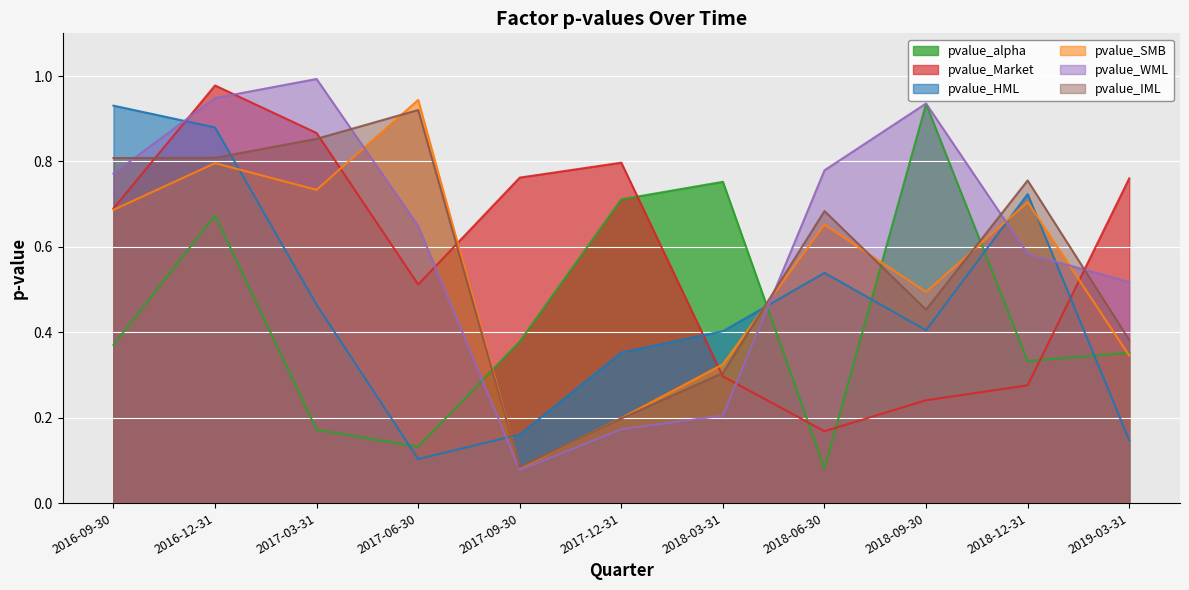

Reading left to right, extract all data points from this chart.

pvalue_alpha: 2016-09-30=0.4	2016-12-31=0.7	2017-03-31=0.2	2017-06-30=0.1	2017-09-30=0.4	2017-12-31=0.7	2018-03-31=0.8	2018-06-30=0.1	2018-09-30=0.9	2018-12-31=0.3	2019-03-31=0.4
pvalue_Market: 2016-09-30=0.7	2016-12-31=1.0	2017-03-31=0.9	2017-06-30=0.5	2017-09-30=0.8	2017-12-31=0.8	2018-03-31=0.3	2018-06-30=0.2	2018-09-30=0.2	2018-12-31=0.3	2019-03-31=0.8
pvalue_HML: 2016-09-30=0.9	2016-12-31=0.9	2017-03-31=0.5	2017-06-30=0.1	2017-09-30=0.2	2017-12-31=0.4	2018-03-31=0.4	2018-06-30=0.5	2018-09-30=0.4	2018-12-31=0.7	2019-03-31=0.1
pvalue_SMB: 2016-09-30=0.7	2016-12-31=0.8	2017-03-31=0.7	2017-06-30=0.9	2017-09-30=0.1	2017-12-31=0.2	2018-03-31=0.3	2018-06-30=0.7	2018-09-30=0.5	2018-12-31=0.7	2019-03-31=0.3
pvalue_WML: 2016-09-30=0.8	2016-12-31=0.9	2017-03-31=1.0	2017-06-30=0.6	2017-09-30=0.1	2017-12-31=0.2	2018-03-31=0.2	2018-06-30=0.8	2018-09-30=0.9	2018-12-31=0.6	2019-03-31=0.5
pvalue_IML: 2016-09-30=0.8	2016-12-31=0.8	2017-03-31=0.9	2017-06-30=0.9	2017-09-30=0.1	2017-12-31=0.2	2018-03-31=0.3	2018-06-30=0.7	2018-09-30=0.5	2018-12-31=0.8	2019-03-31=0.4